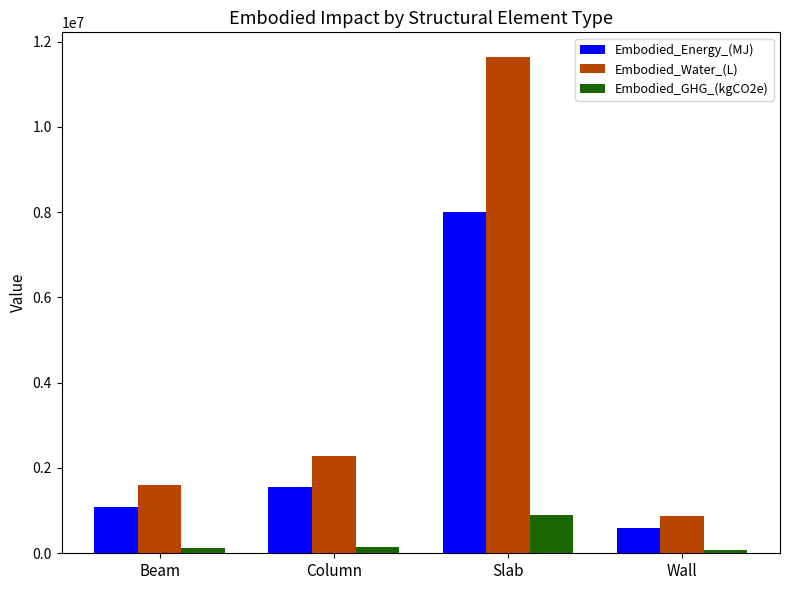

Is it true that Embodied_Water_(L) equals 863777.5 at Wall?

True